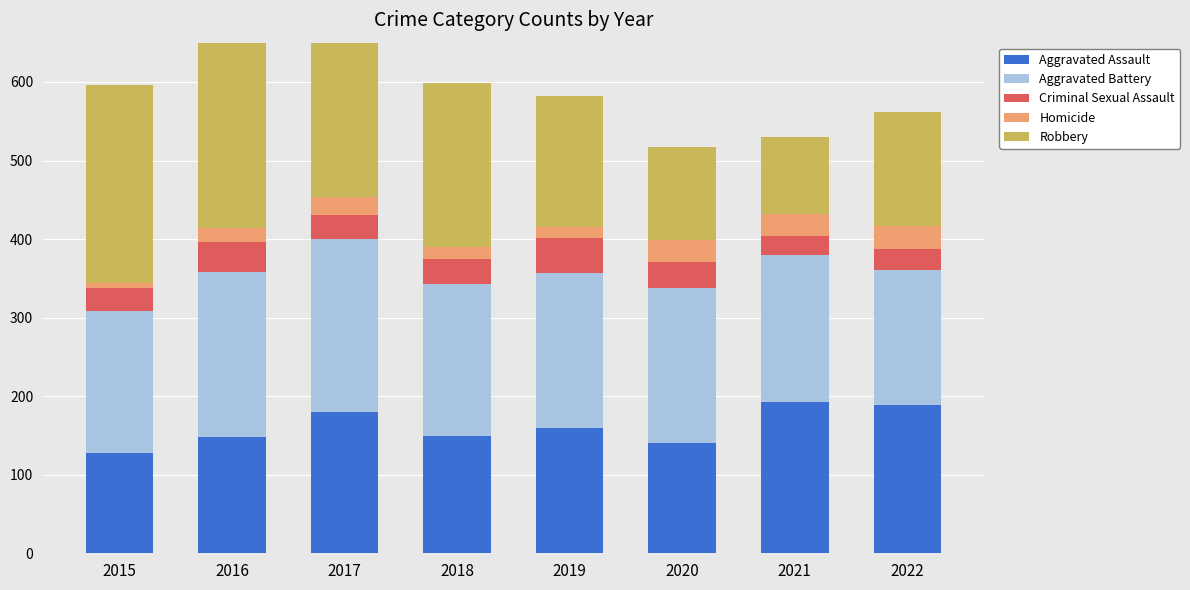

What are all the series names shown in the legend?

Aggravated Assault, Aggravated Battery, Criminal Sexual Assault, Homicide, Robbery